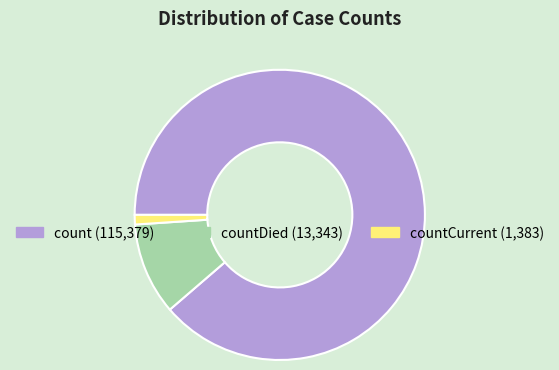

Is there a majority slice in this chart?

Yes